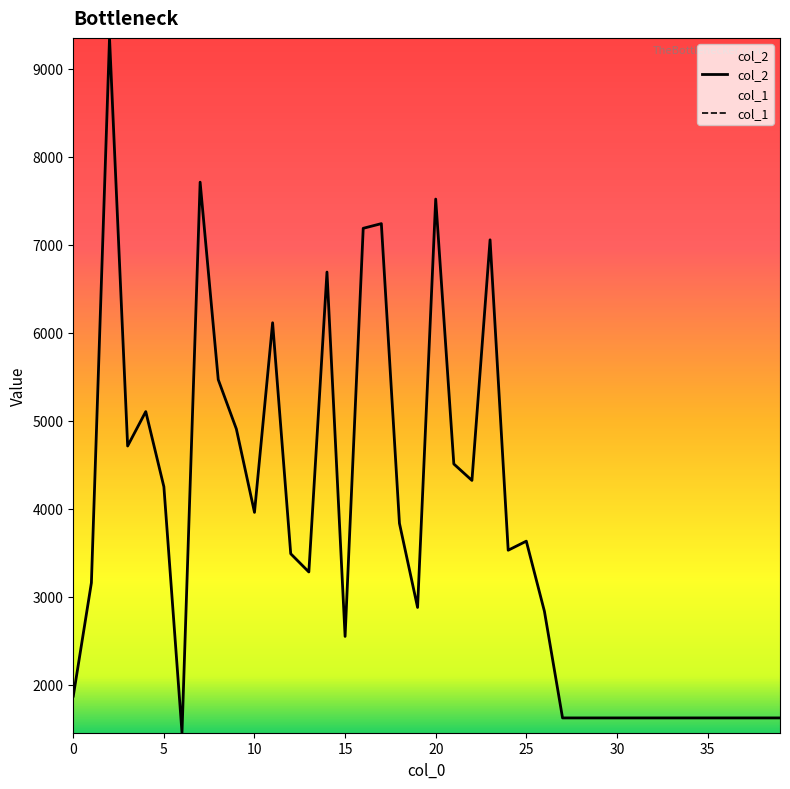

True or false: col_1 and col_2 cross at least once.

False